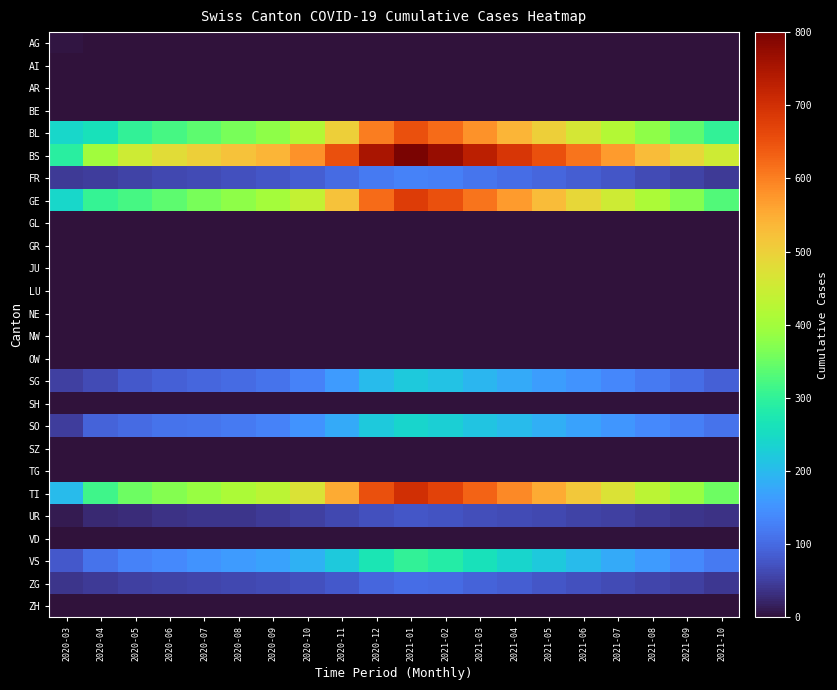

Which series has the largest total across all categories?

BS